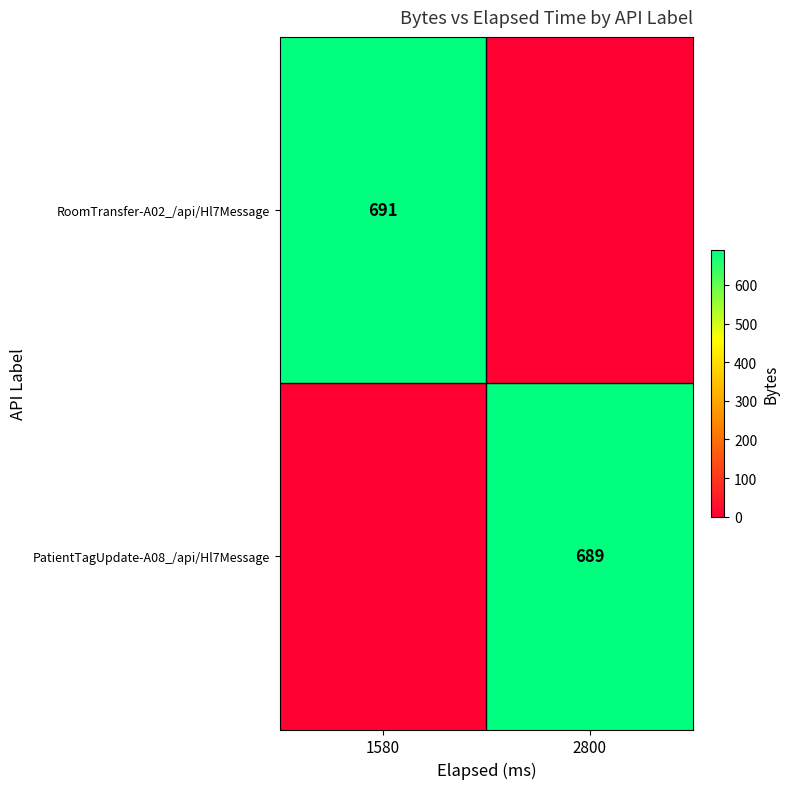

Which category has the lowest value across all series?

2800